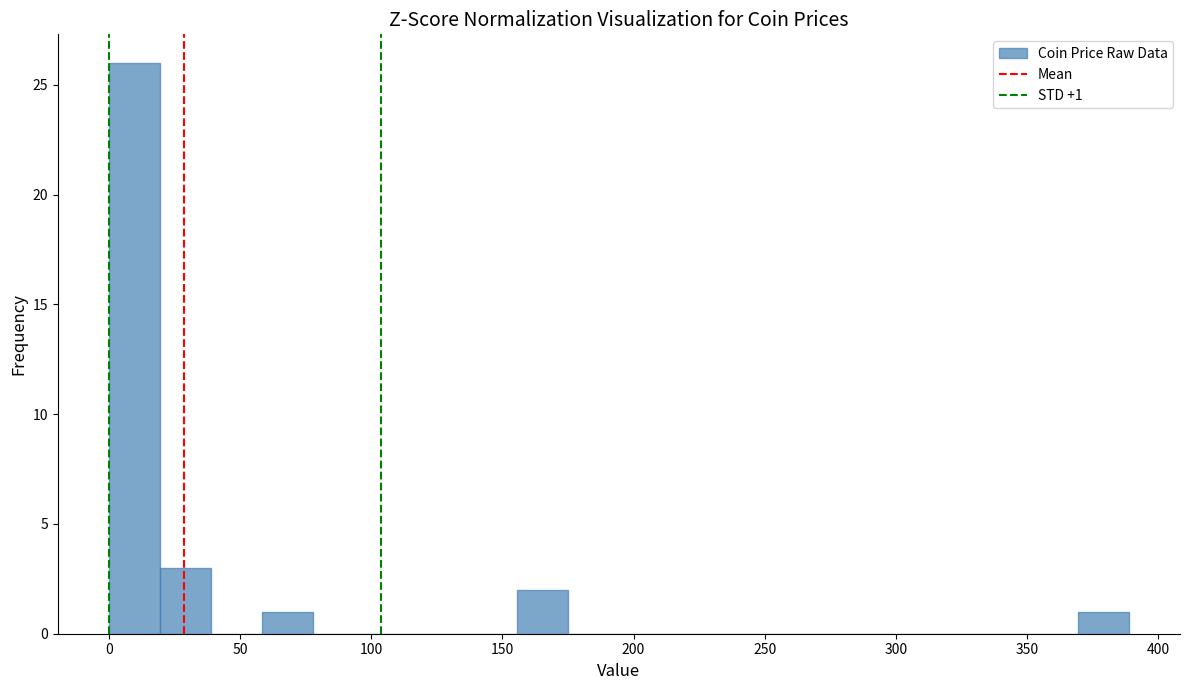

Around what value on the x-axis is the tallest bar? Give the approximate position of its centre, as read against the axis.

10